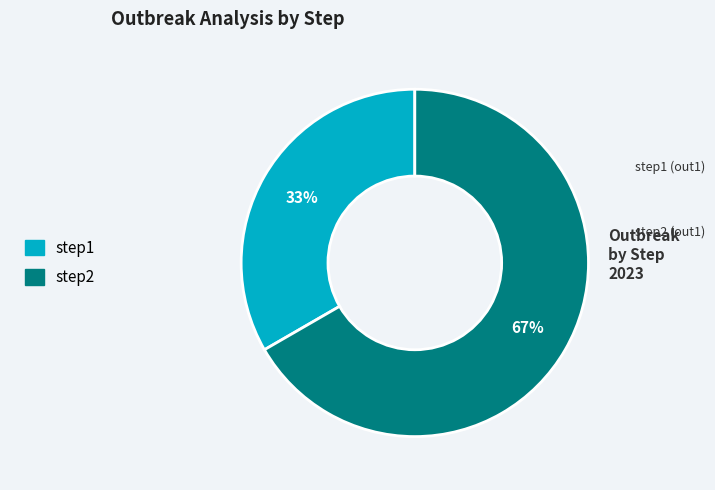

To the nearest percent, what percentage of the pie is step1?

33%